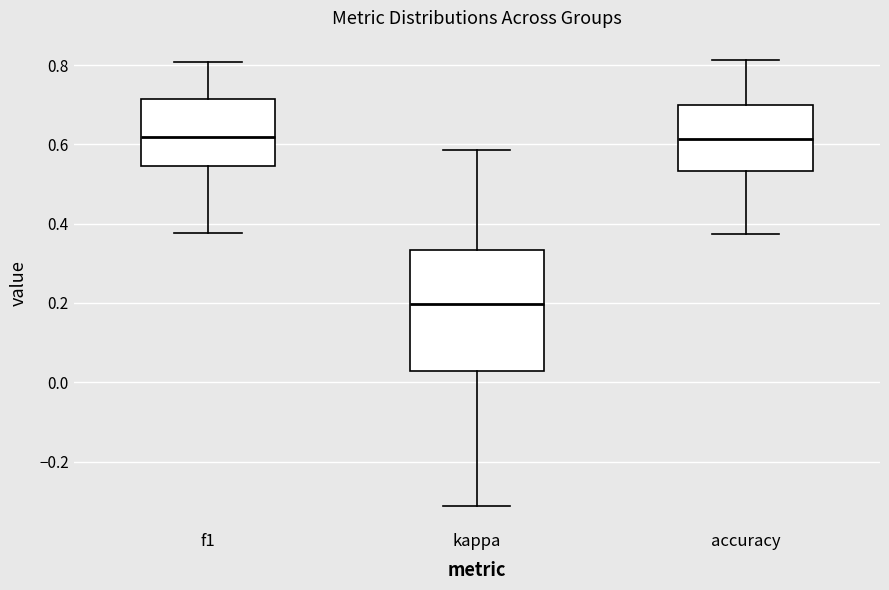

Reading left to right, transcribe this box plot: for each box, give where its median line is, the range the box spans, and where its two whiskers end, as read against the y-axis. The values are not printed on the chart, so give them approximately, as read against the axis.

f1: median 0.62, box 0.54 to 0.72, whiskers 0.38 to 0.80
kappa: median 0.20, box 0.02 to 0.34, whiskers -0.32 to 0.58
accuracy: median 0.62, box 0.54 to 0.70, whiskers 0.38 to 0.82